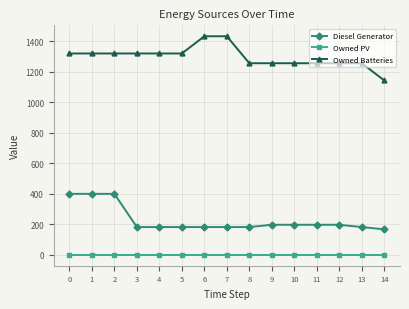

At which label does Diesel Generator reach its minimum?

14